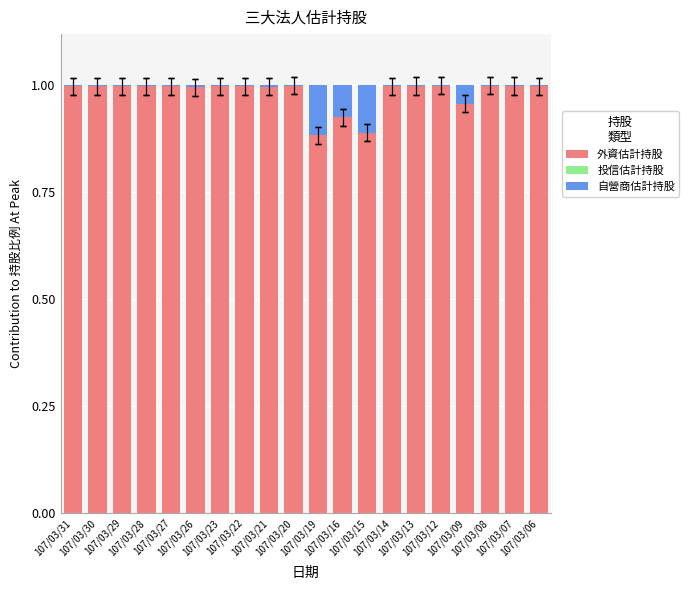

Are the bars grouped side by side (vs. stacked)?

No